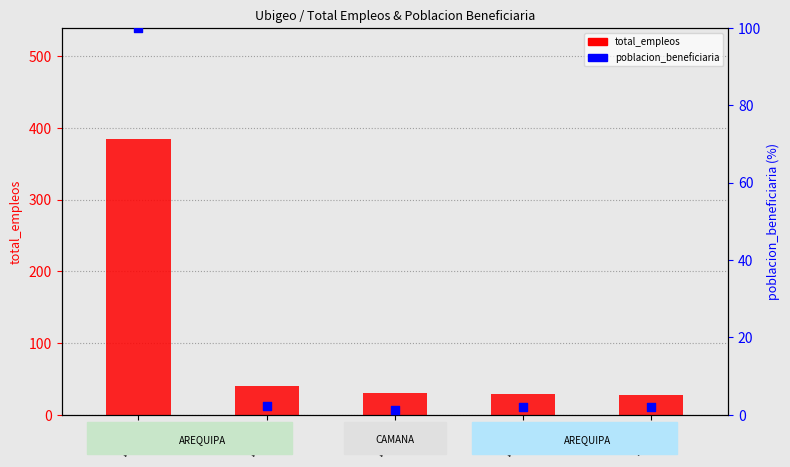

Which series has the widest spread of Y values?

total_empleos